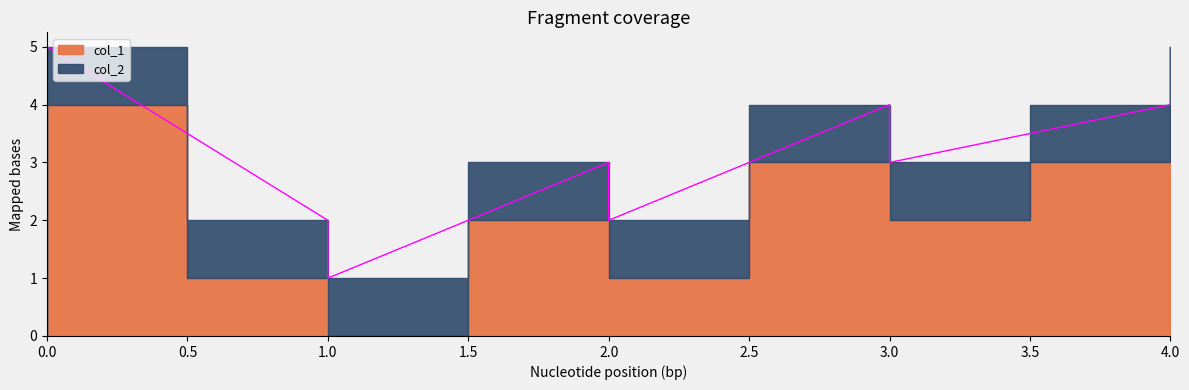

What is the value of the col_2 point at the 7th from the left?

1